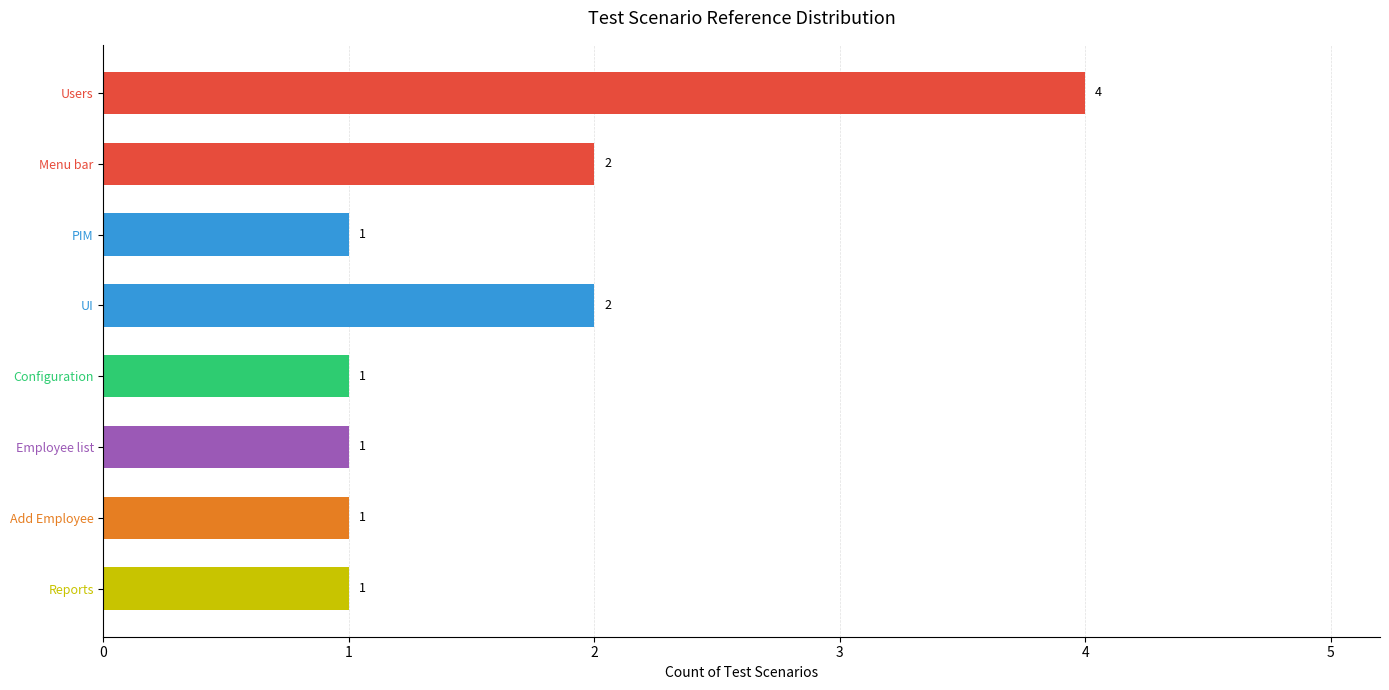

Reading top to bottom, what are all the values shown in this chart?

Users=4	Menu bar=2	PIM=1	UI=2	Configuration=1	Employee list=1	Add Employee=1	Reports=1